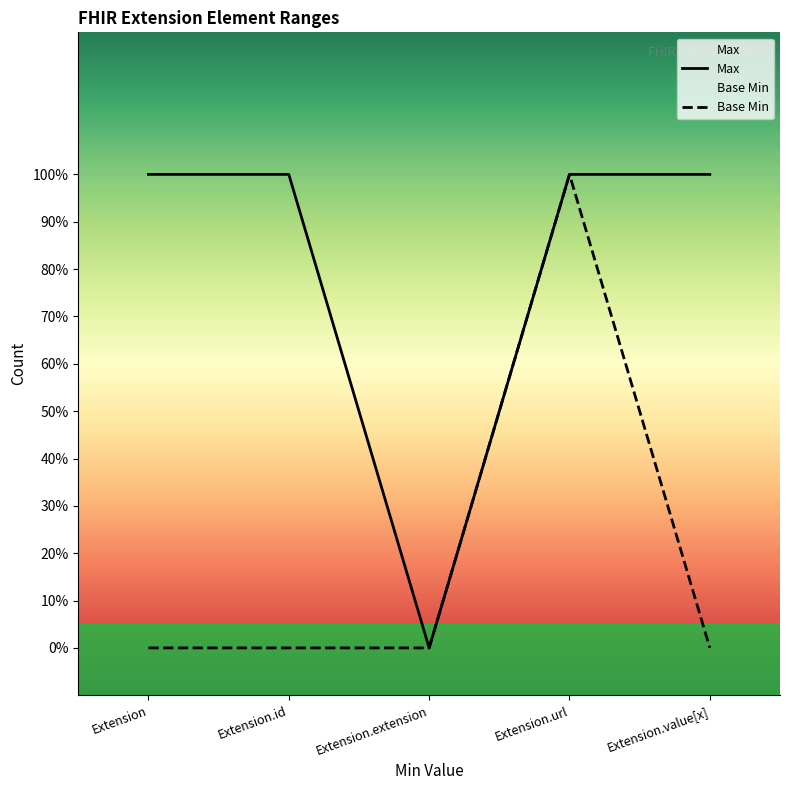

The value of Max at Extension is 1. True or false?

True